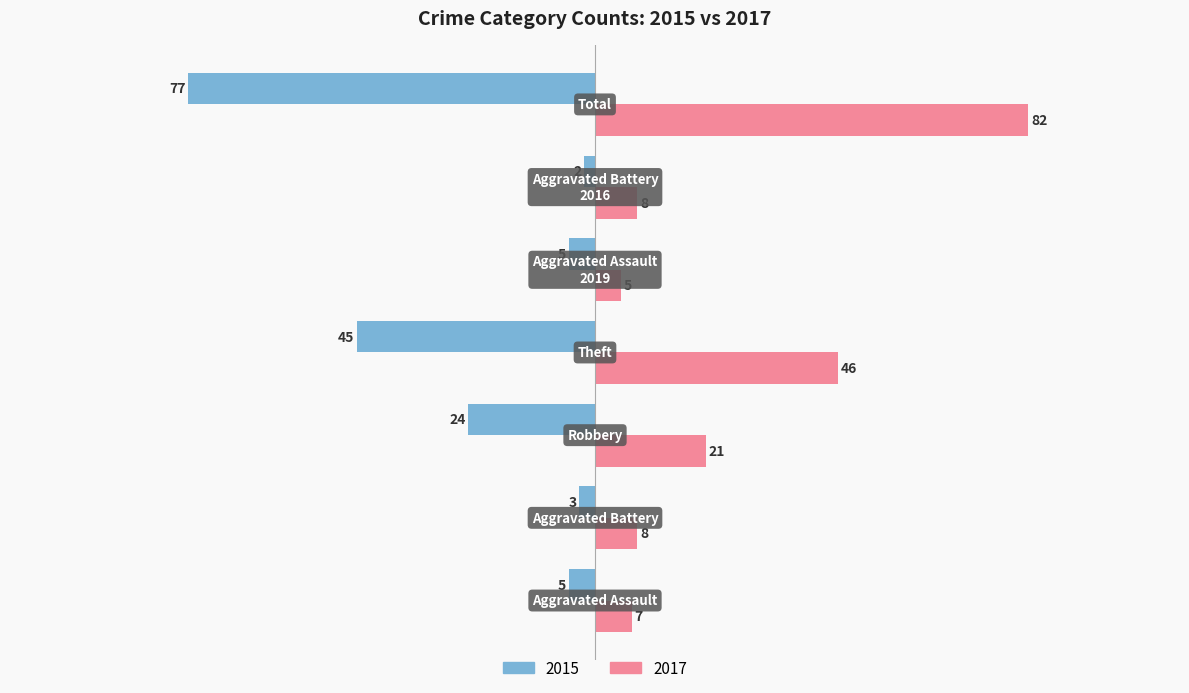

How many data points in 2015 are above -5?

2